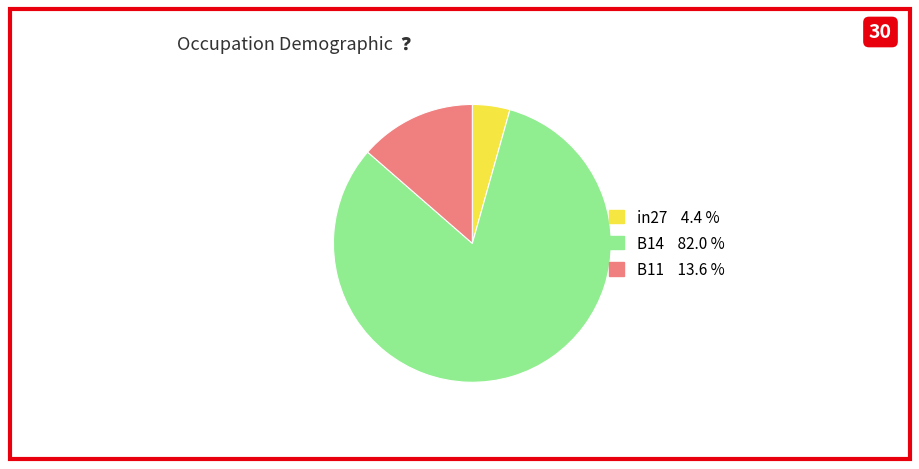

Does B11 represent more than half of the total?

No